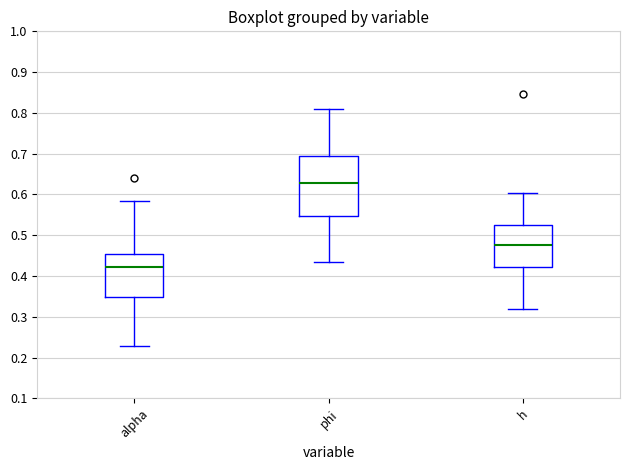

Reading left to right, read every box against the y-axis: the position of its median line, the range the box covers, and the ends of its whiskers. The values are not printed on the chart, so give them approximately, as read against the axis.

alpha: median 0.42, box 0.35 to 0.45, whiskers 0.23 to 0.58
phi: median 0.63, box 0.55 to 0.69, whiskers 0.43 to 0.81
h: median 0.48, box 0.42 to 0.53, whiskers 0.32 to 0.60